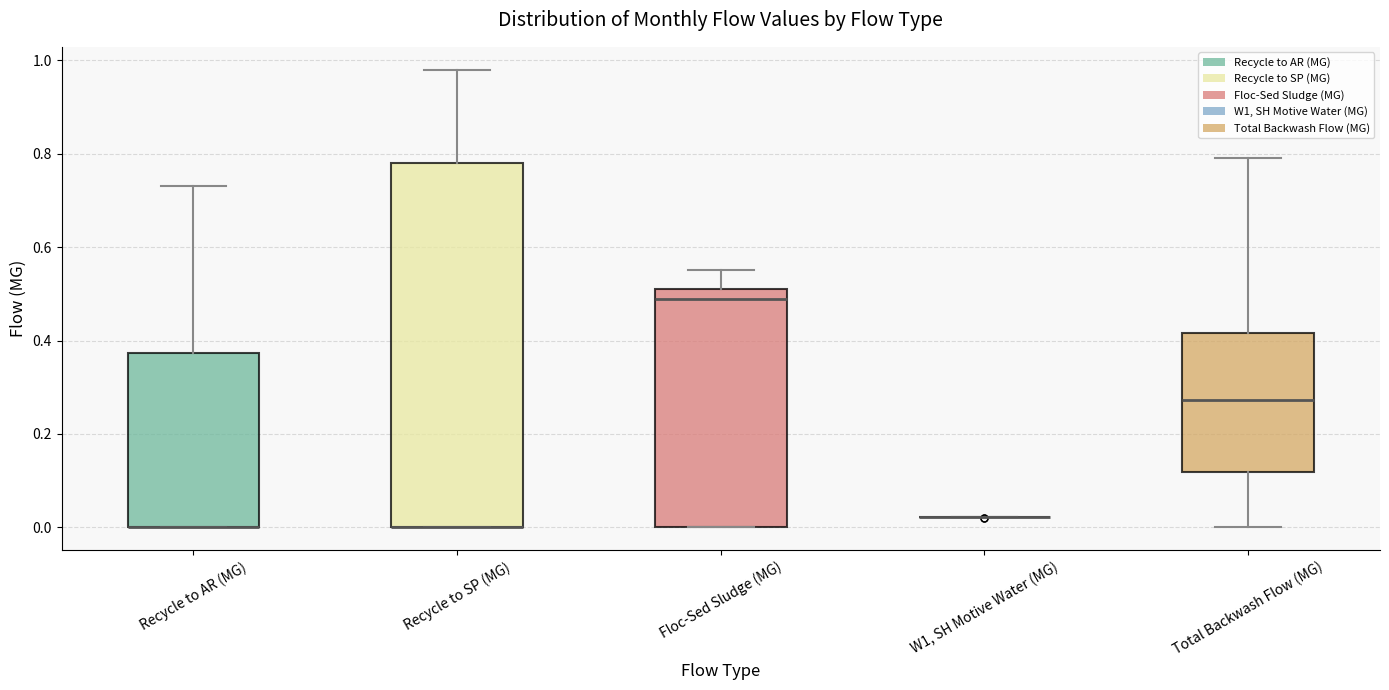

Which box is the tallest, from its lower edge to its upper edge?

Recycle to SP (MG)